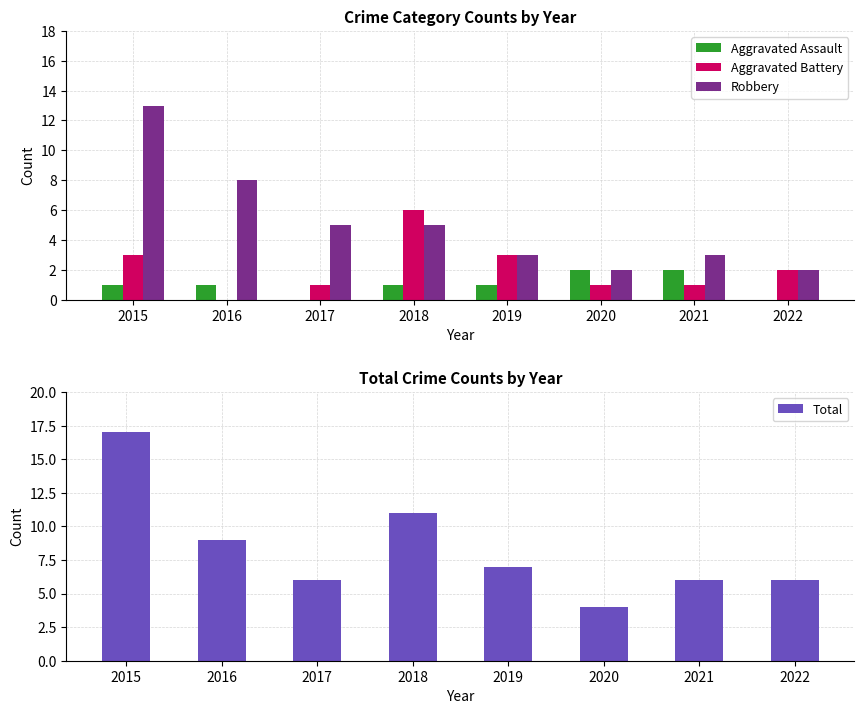

Between 2017 and 2020, which is larger?

2020